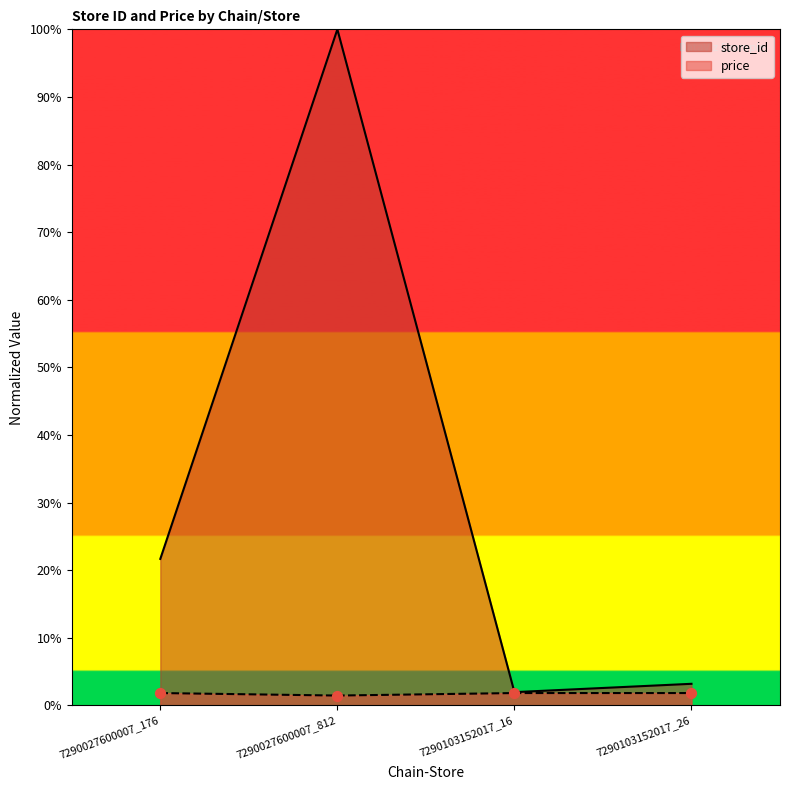

At how many categories does at least one series exceed 15?

2